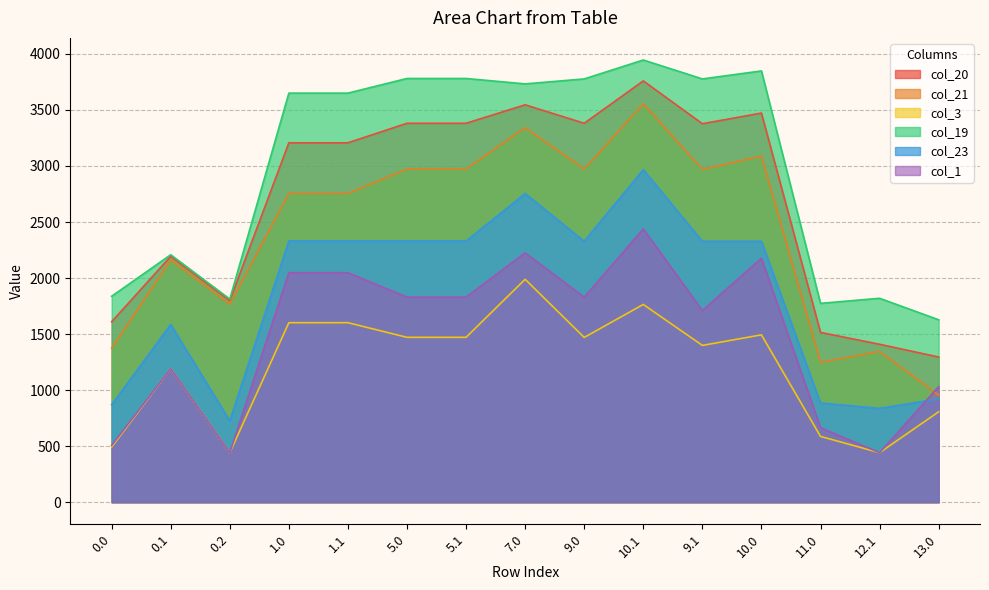

Which series has the widest spread of values?

col_21